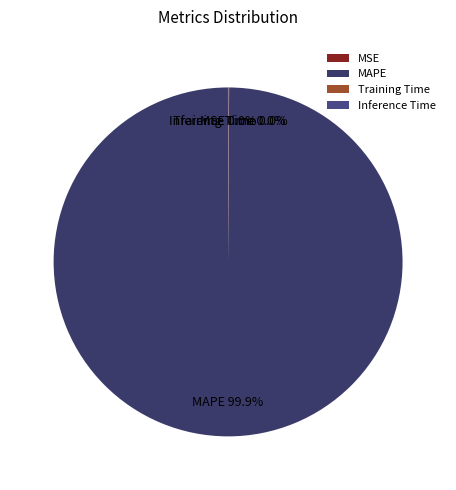

What is the majority slice?

MAPE